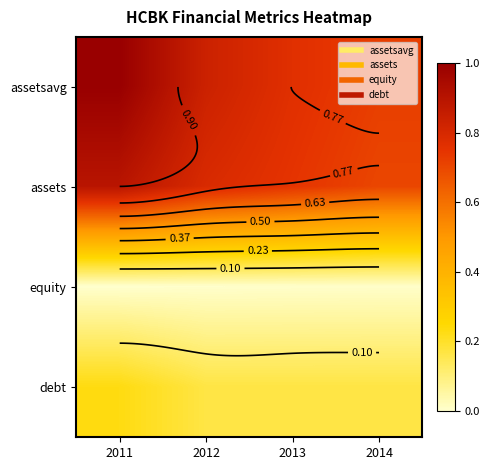

At 2011, list the series in order from largest to smallest.

assetsavg, assets, debt, equity